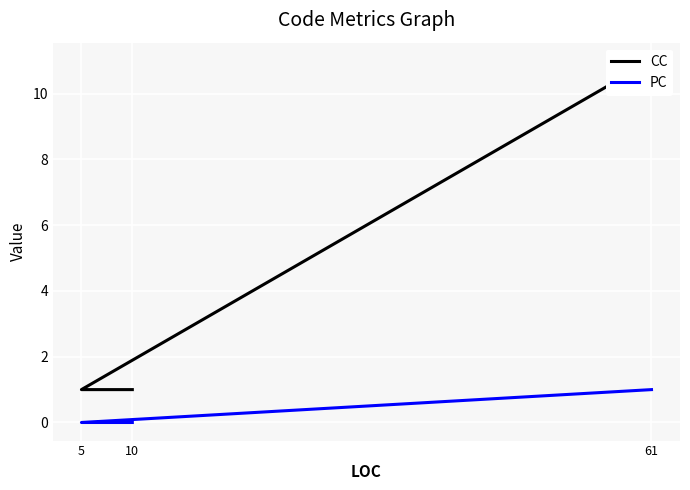

At which category is the sum across all series the highest?

61